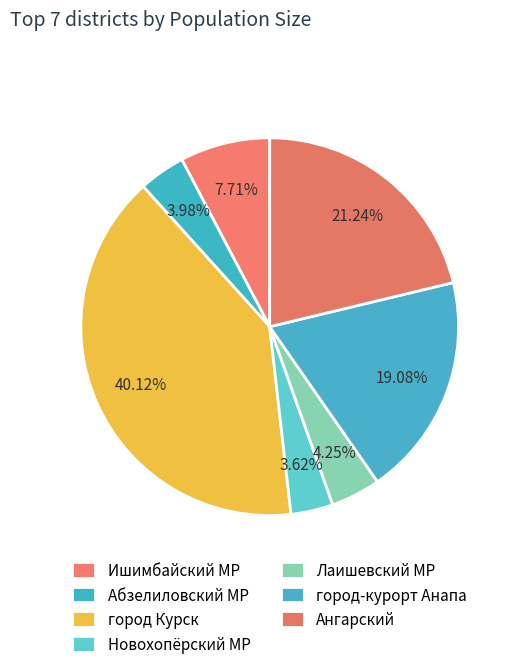

How much of the chart is everything except город-курорт Анапа?

80.9%